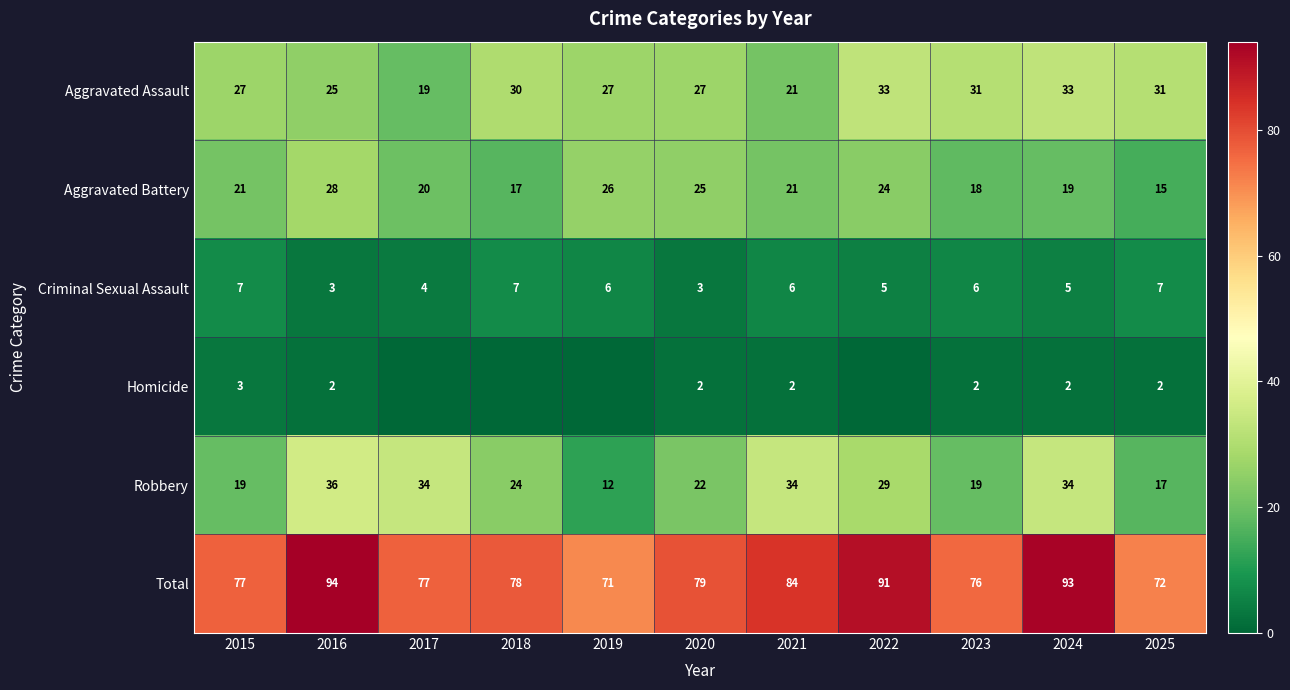

At 2025, list the series in order from largest to smallest.

Total, Aggravated Assault, Robbery, Aggravated Battery, Criminal Sexual Assault, Homicide